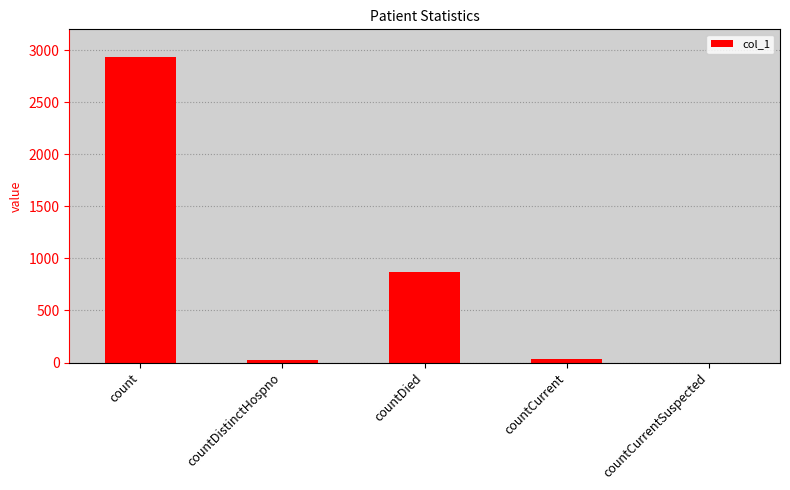

Reading right to left, what are all the values shown in this chart?

0	33	868	20	2931